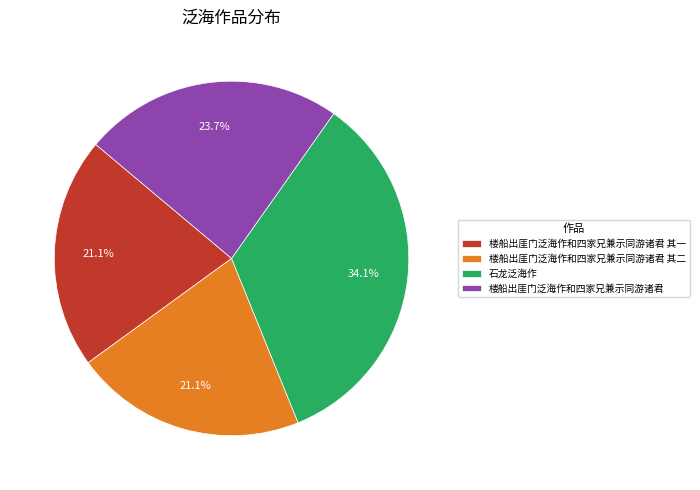

Is 楼船出厓门泛海作和四家兄兼示同游诸君 the majority of the pie?

No